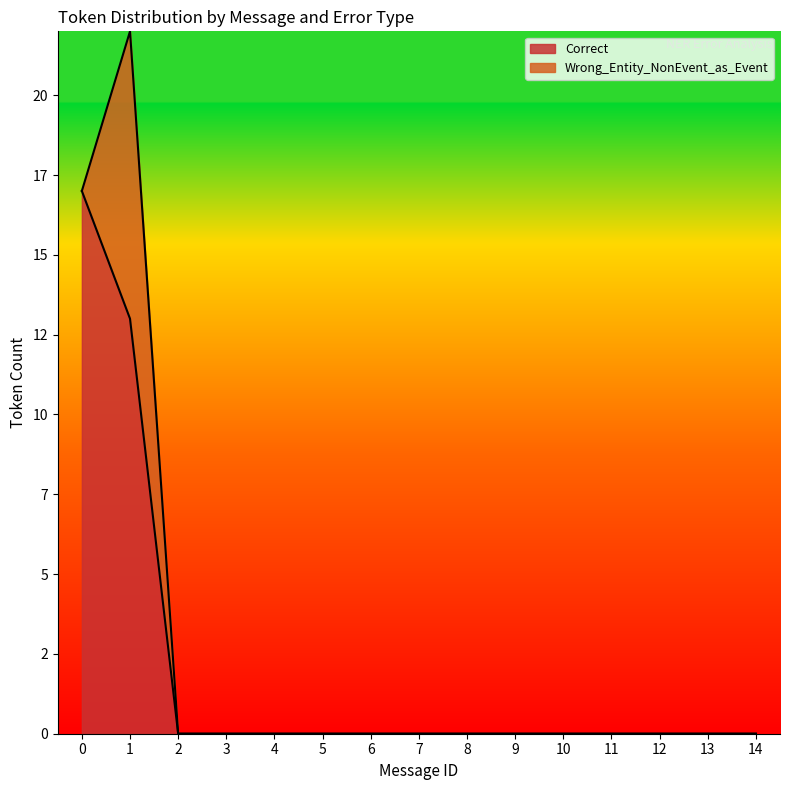

Which has a higher value, 4 or 3?

4